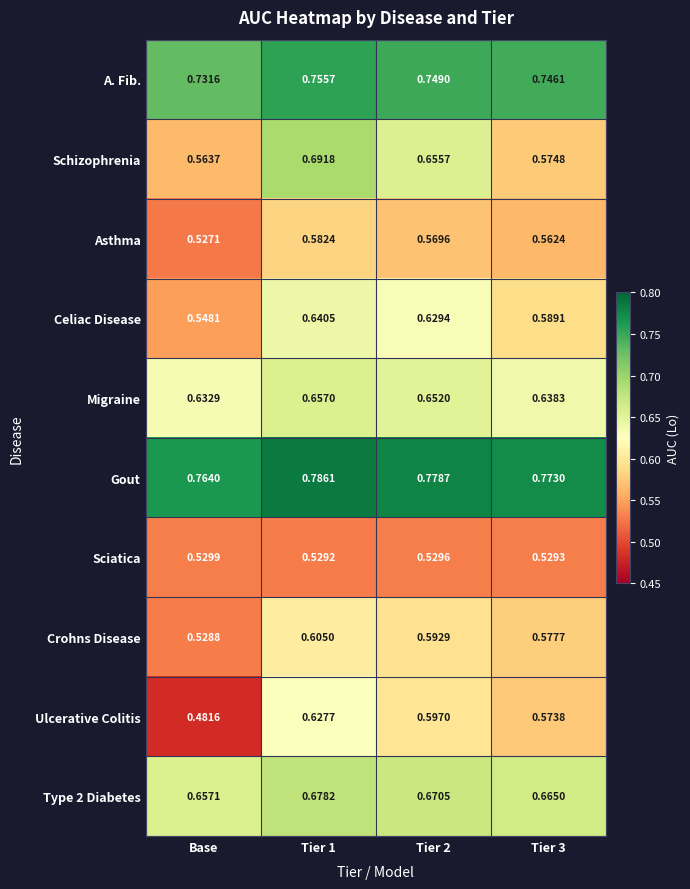

At how many categories does at least one series exceed 0?

4